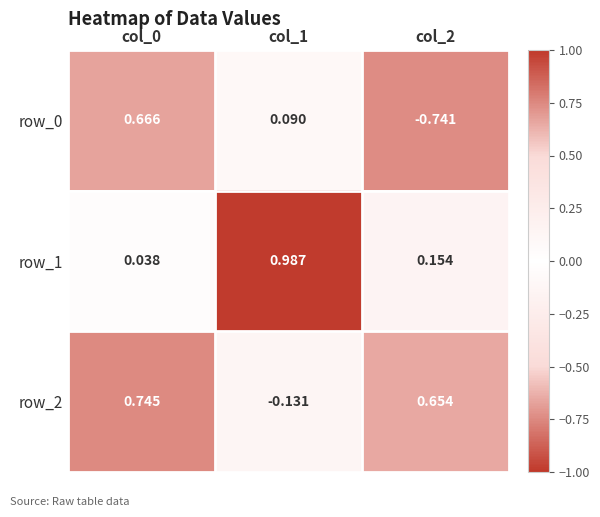

What is the sum of all row_2 values?

1.3